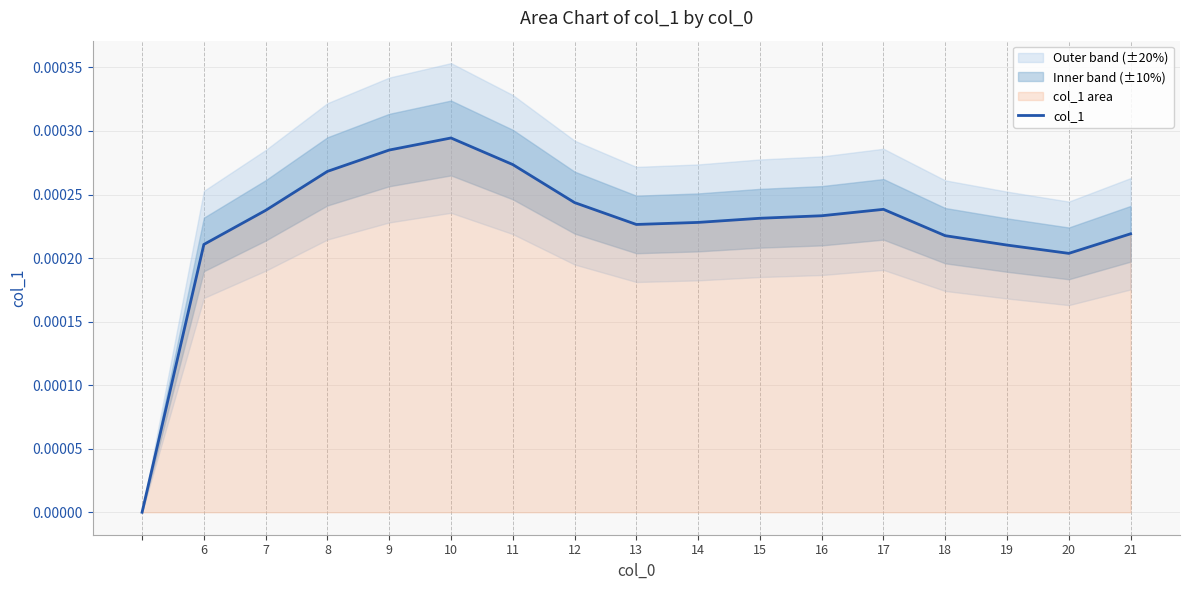

True or false: the data shows 0.0 at 16.

False